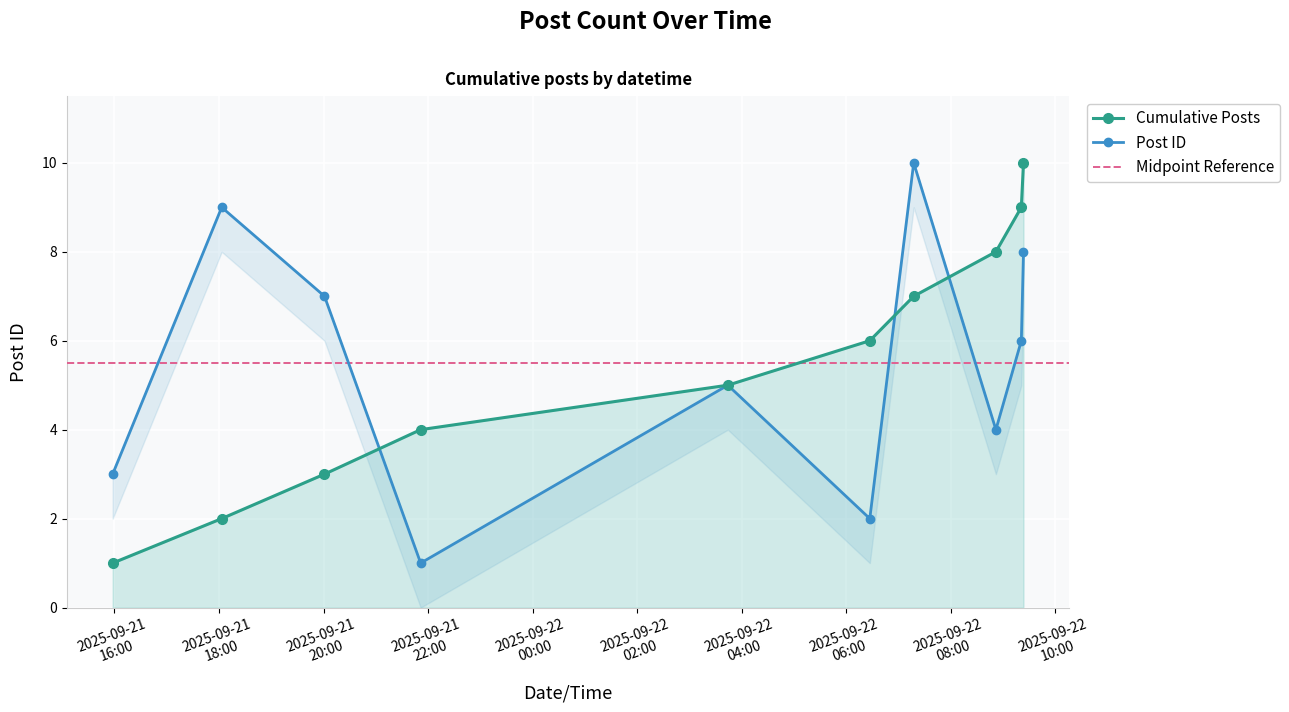

What is the maximum value shown in the chart?

10